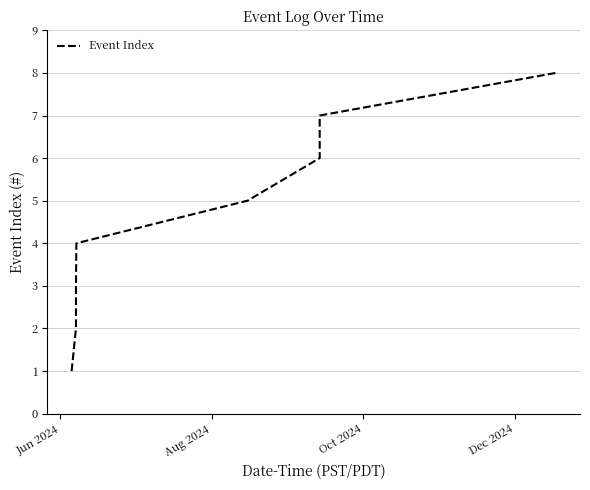

What is the difference between the maximum and minimum values?

7